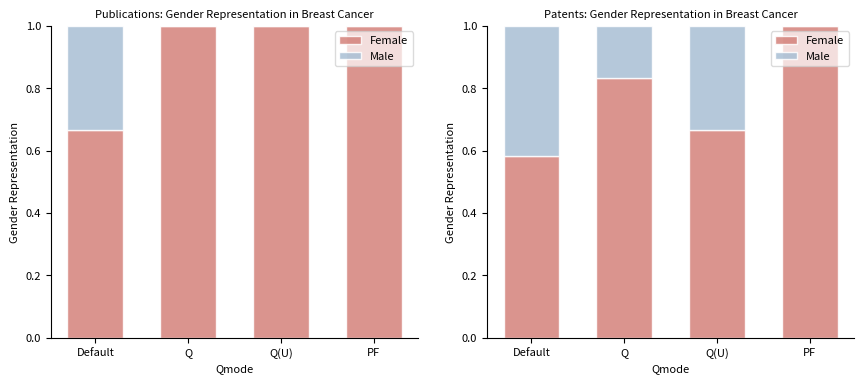

Rank the series at Default from lowest to highest value.

Male, Female